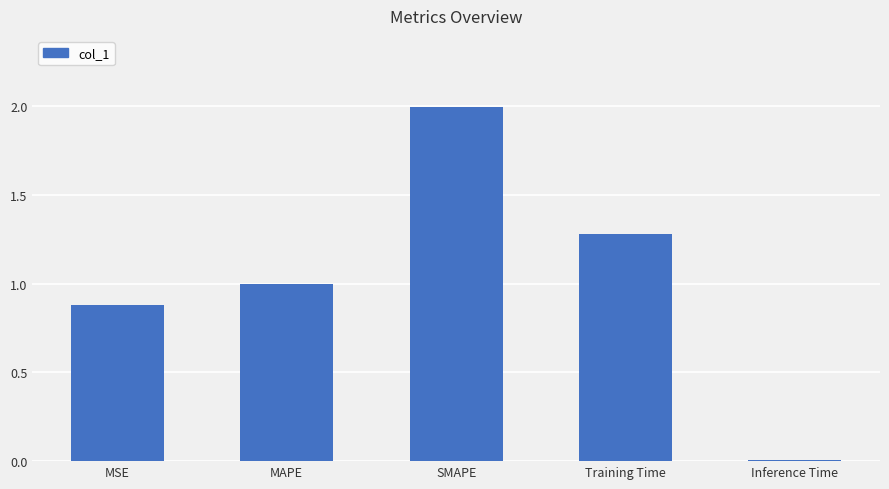

Is it true that the value at SMAPE is 2.0?

True